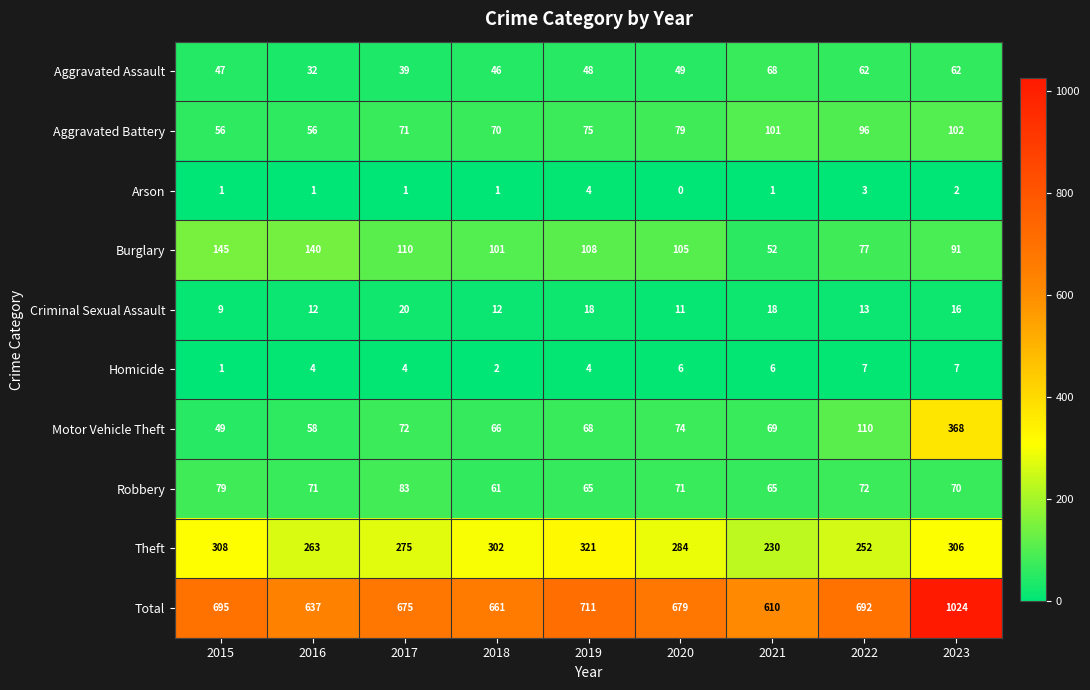

What is the spread (max minus min) of values at 2021?

609